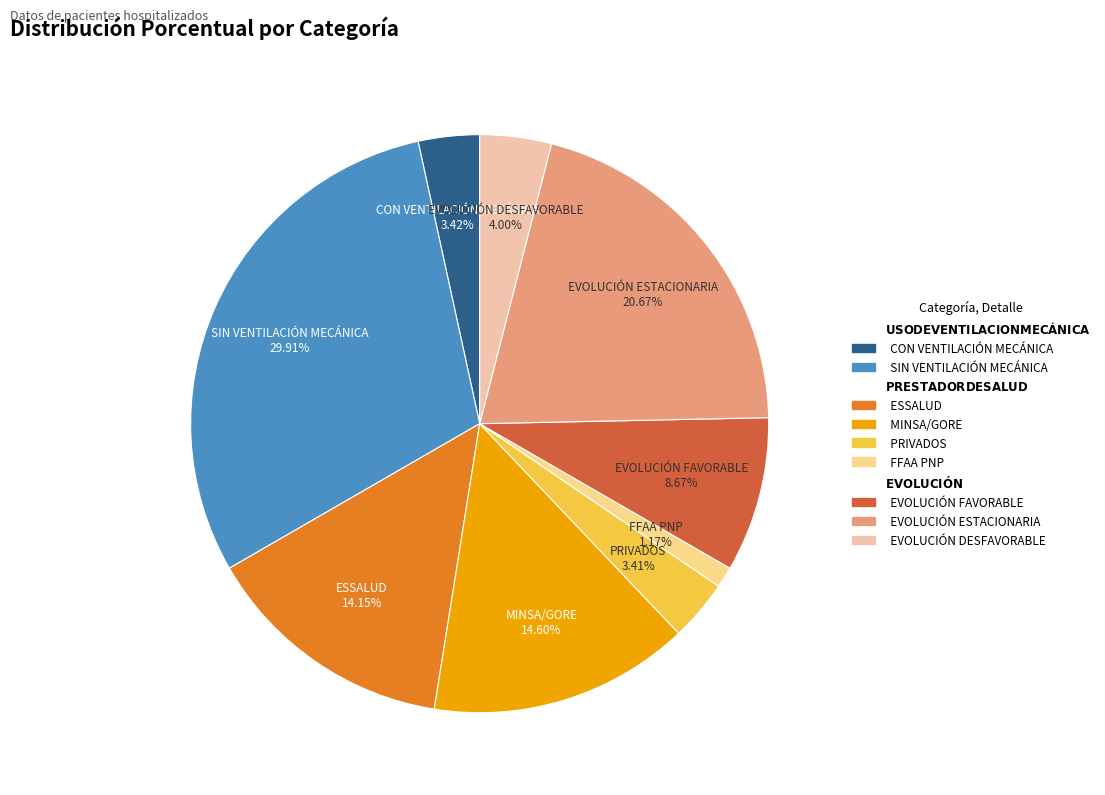

How many slices are in this pie chart?

9